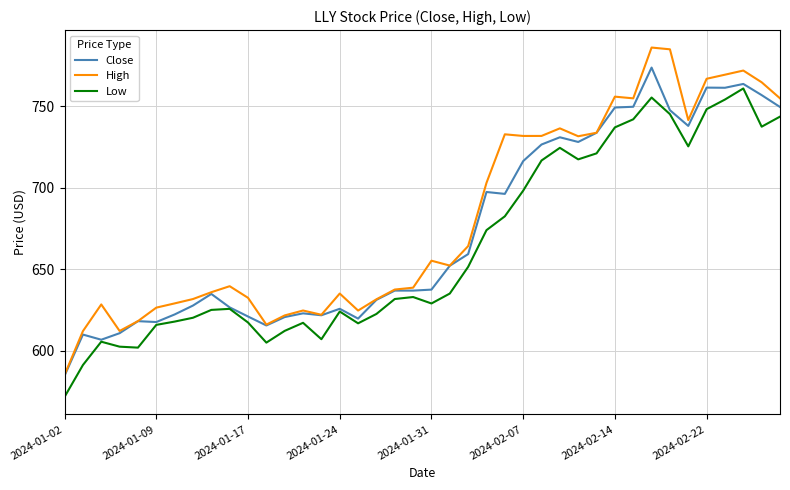

True or false: Low and High cross at least once.

False